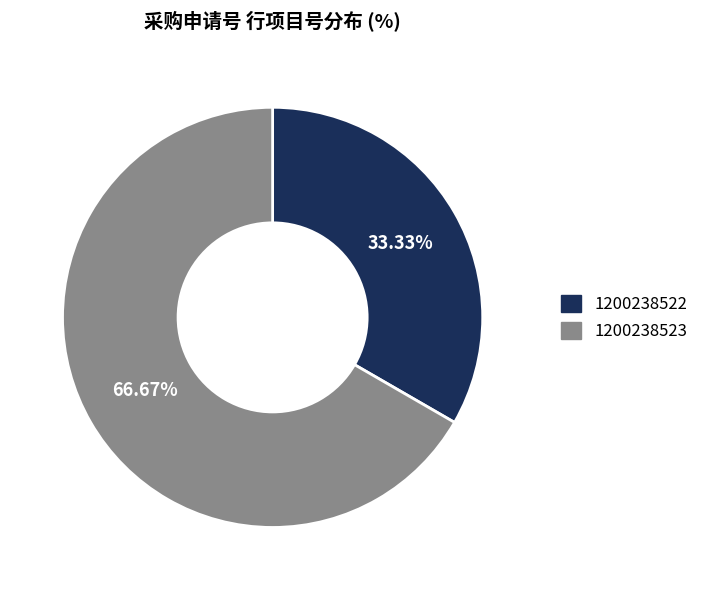

To the nearest percent, what percentage of the pie is 1200238522?

33%